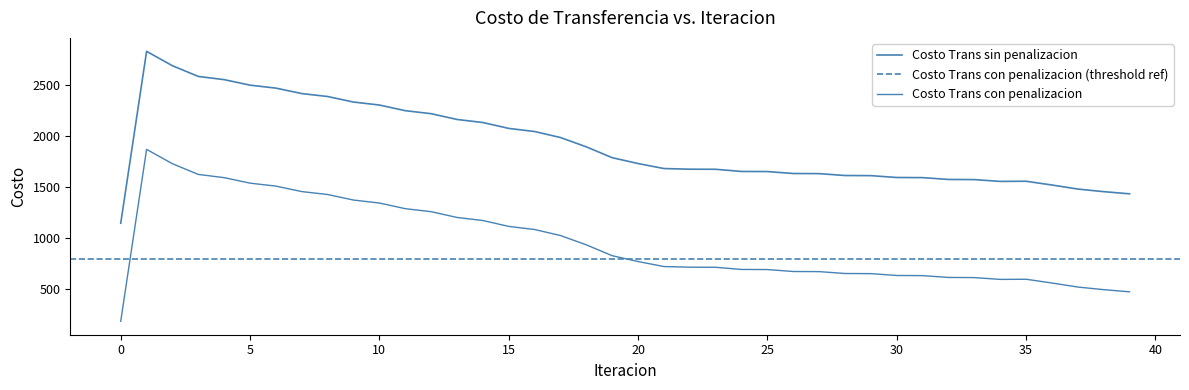

What is the difference between the maximum and minimum values in the Costo Trans sin penalizacion series?

1681.4